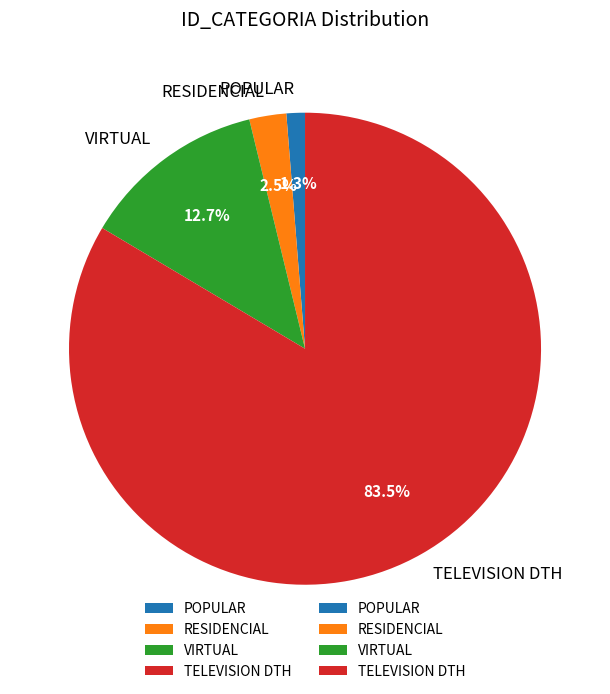

Is it true that VIRTUAL is 13% of the pie?

True